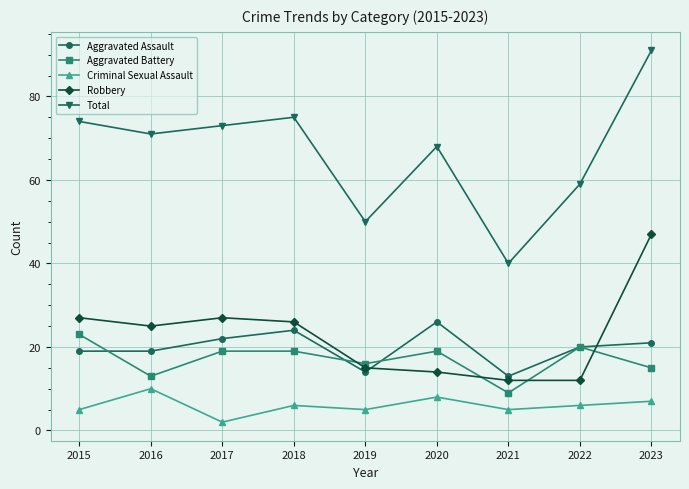

What is the maximum value shown in the chart?

91